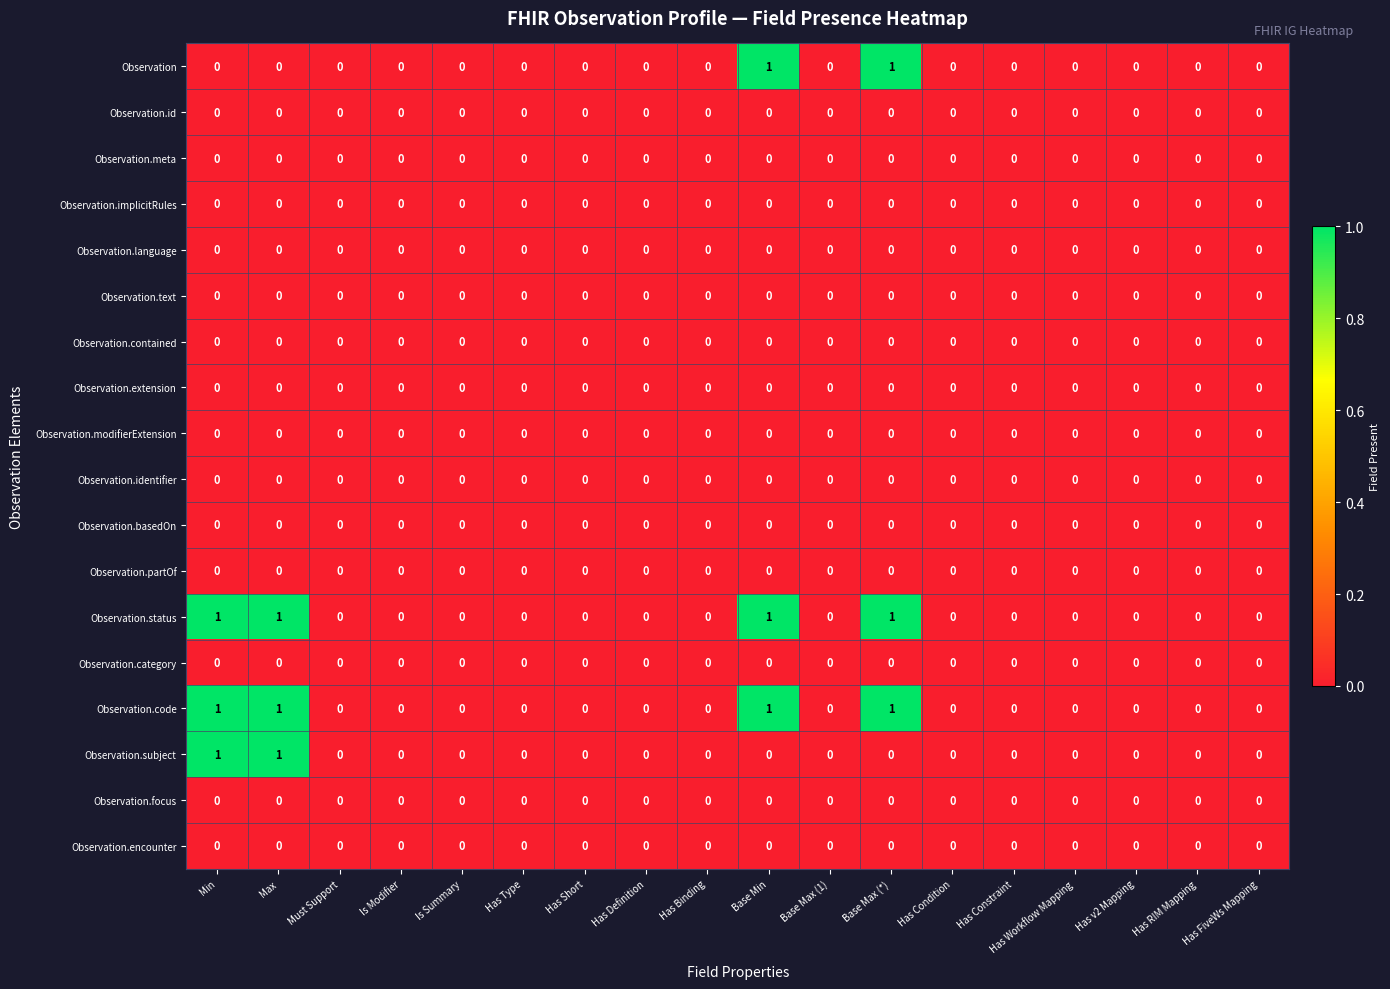

The value of Observation.encounter at Has RIM Mapping is 0. True or false?

True